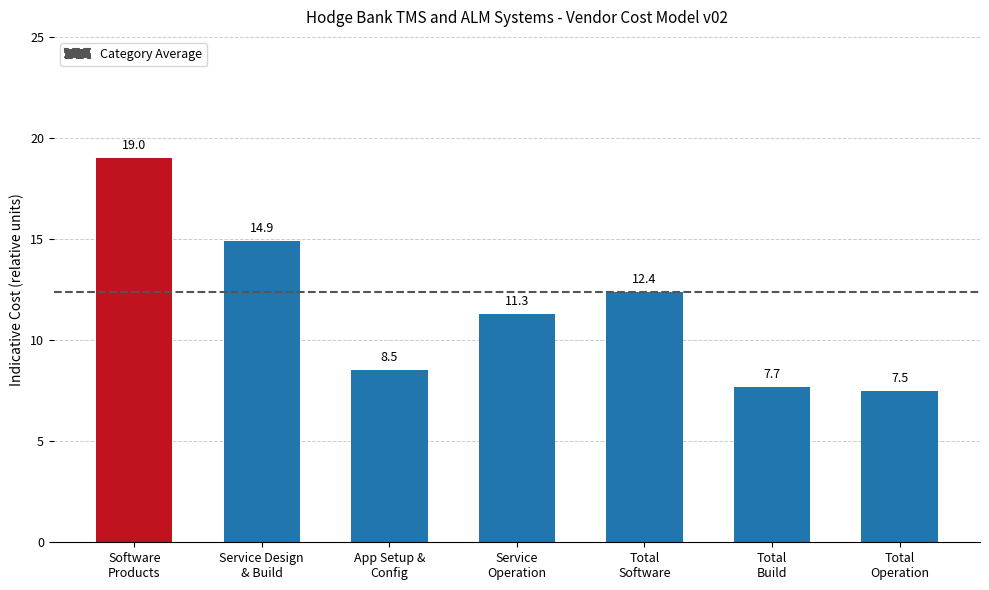

What is the difference between the values at Service
Operation and Software
Products?

7.7